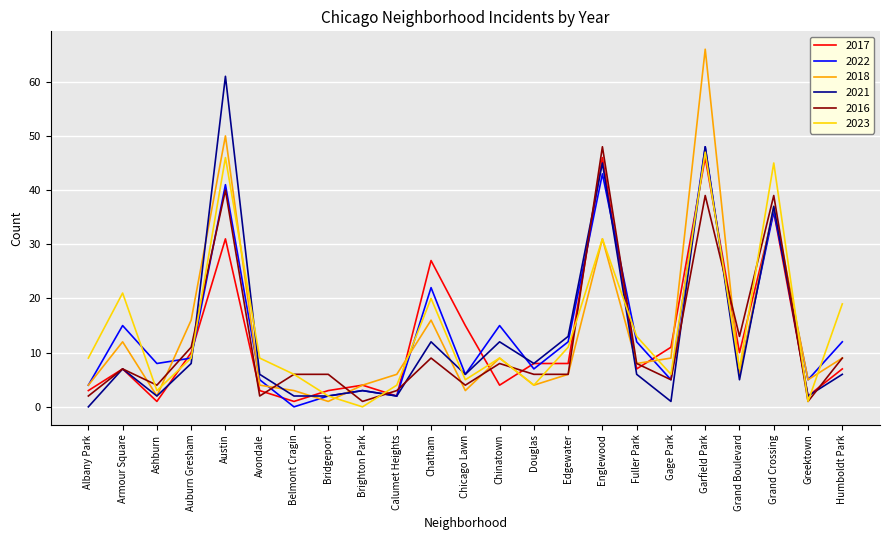

At which label is 2016 closest to 24?

Grand Boulevard